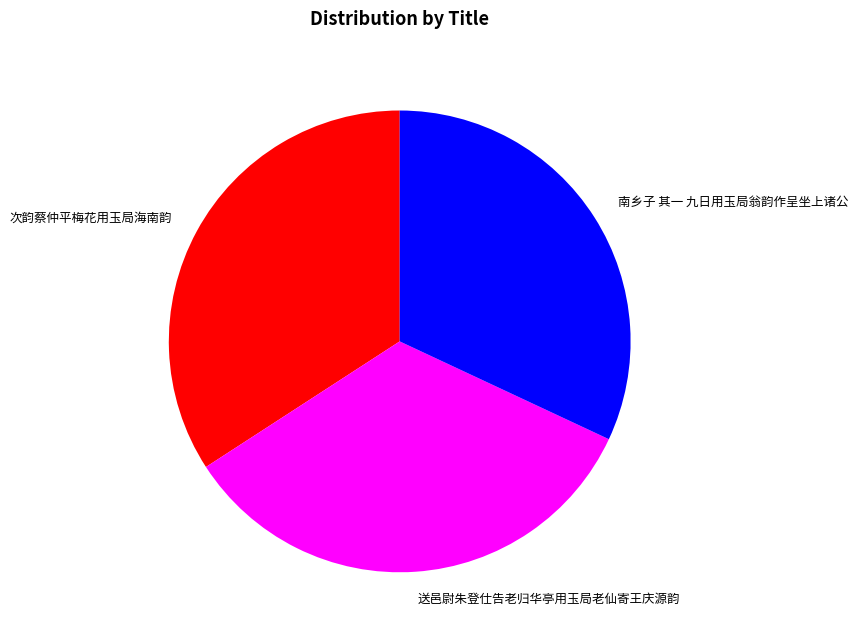

The 南乡子 其一 九日用玉局翁韵作呈坐上诸公 slice represents 32% of the pie. True or false?

True